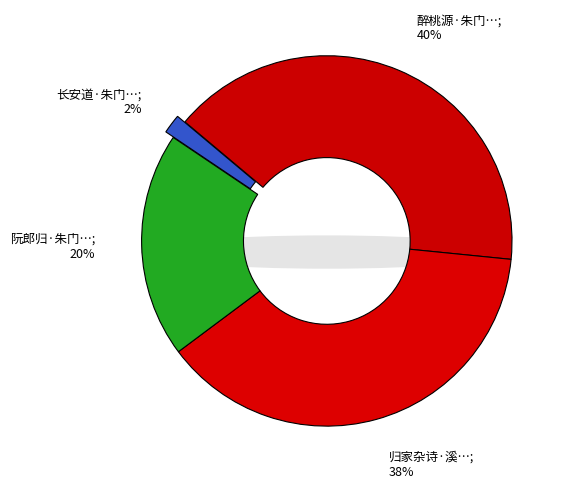

How much of the chart is everything except 长安道·朱门映绿杨?

98.3%